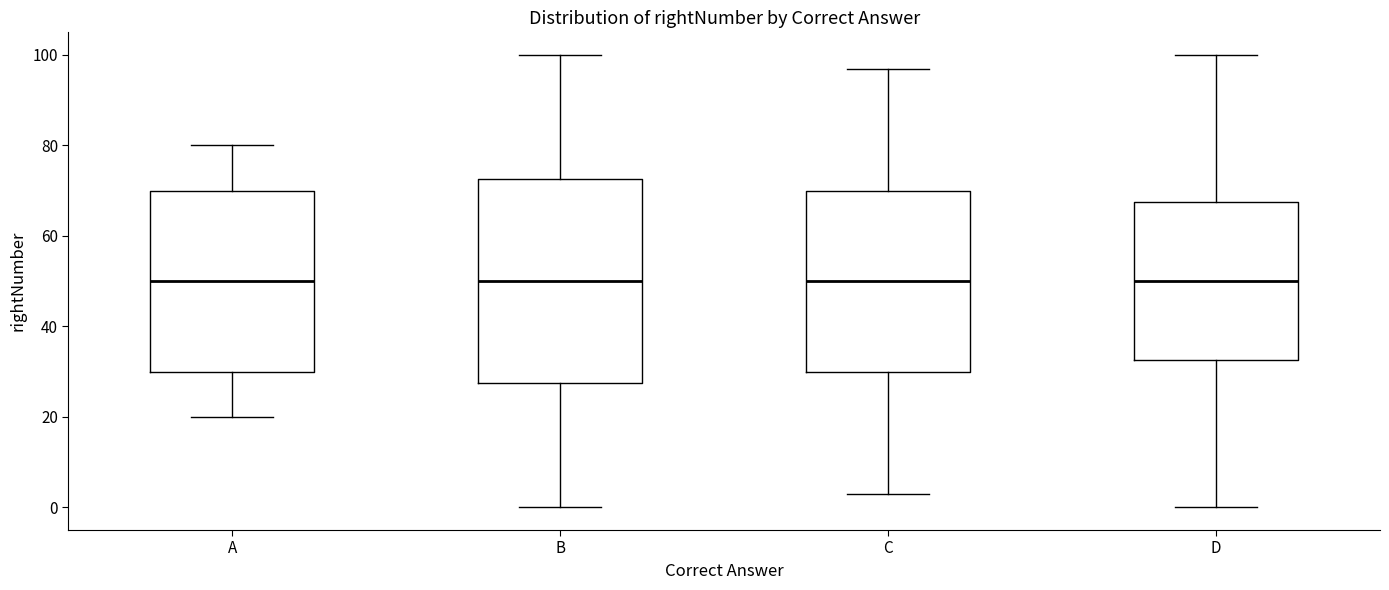

Reading left to right, transcribe this box plot: for each box, give where its median line is, the range the box spans, and where its two whiskers end, as read against the y-axis. The values are not printed on the chart, so give them approximately, as read against the axis.

A: median 50, box 30 to 70, whiskers 20 to 80
B: median 50, box 28 to 72, whiskers 0 to 100
C: median 50, box 30 to 70, whiskers 4 to 98
D: median 50, box 32 to 68, whiskers 0 to 100